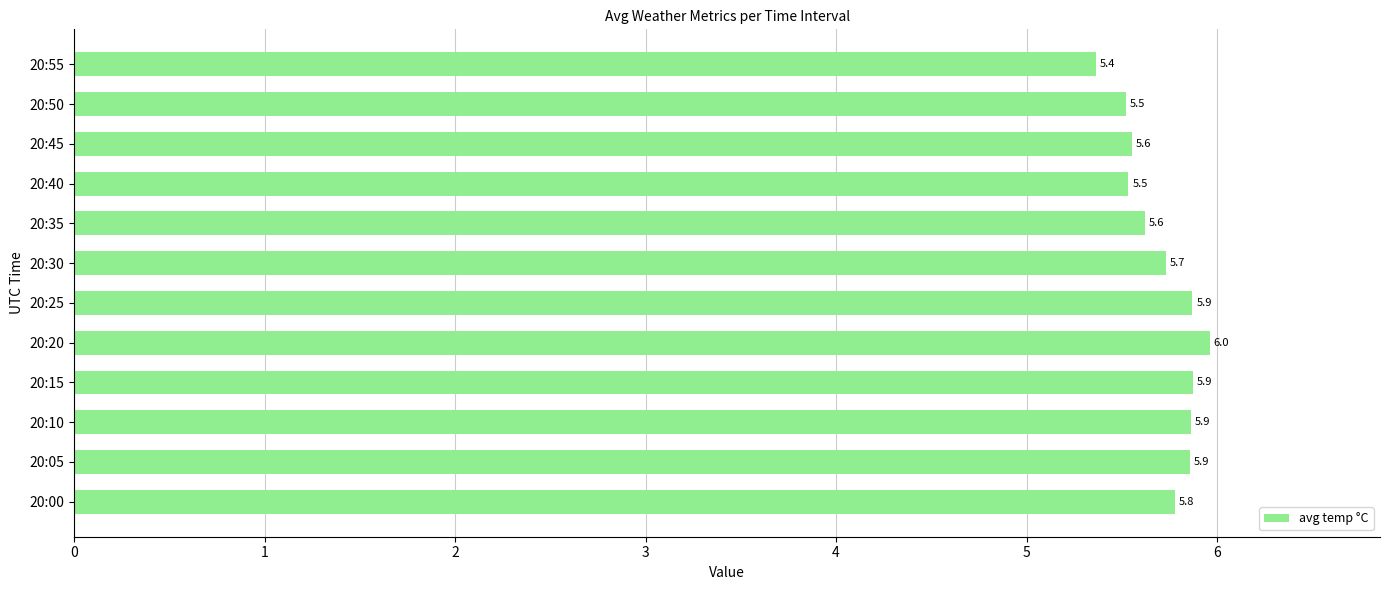

What is the average value?

5.7